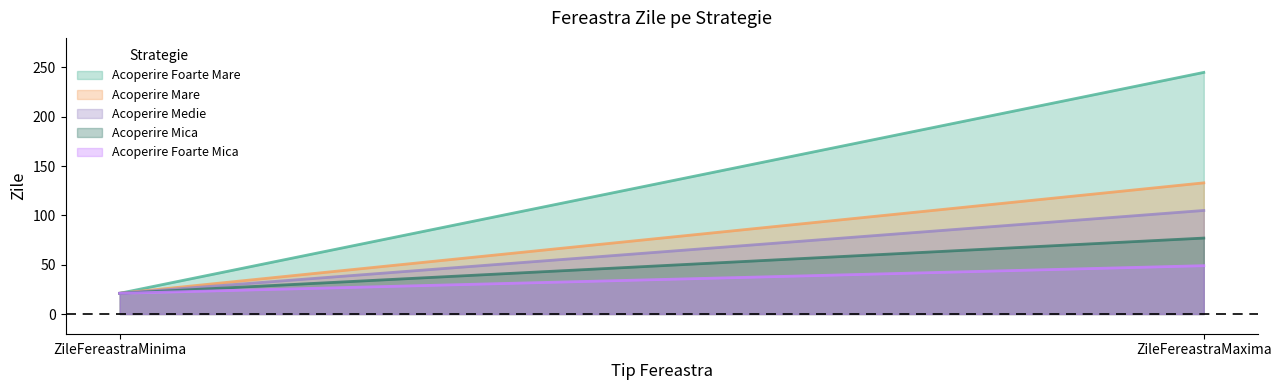

How many series are shown in this chart?

5